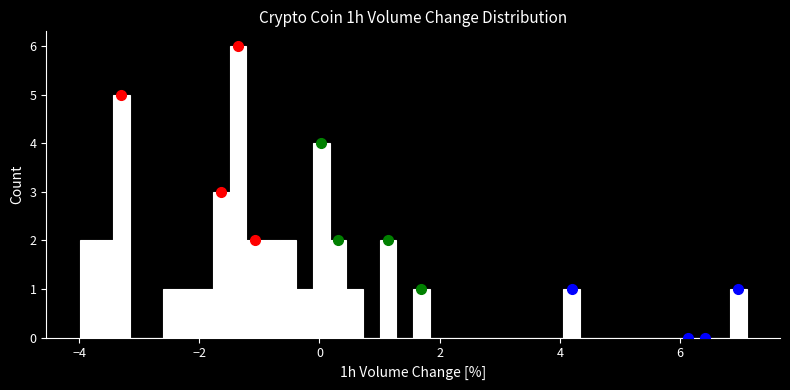

Around what value on the x-axis is the tallest bar? Give the approximate position of its centre, as read against the axis.

-1.4